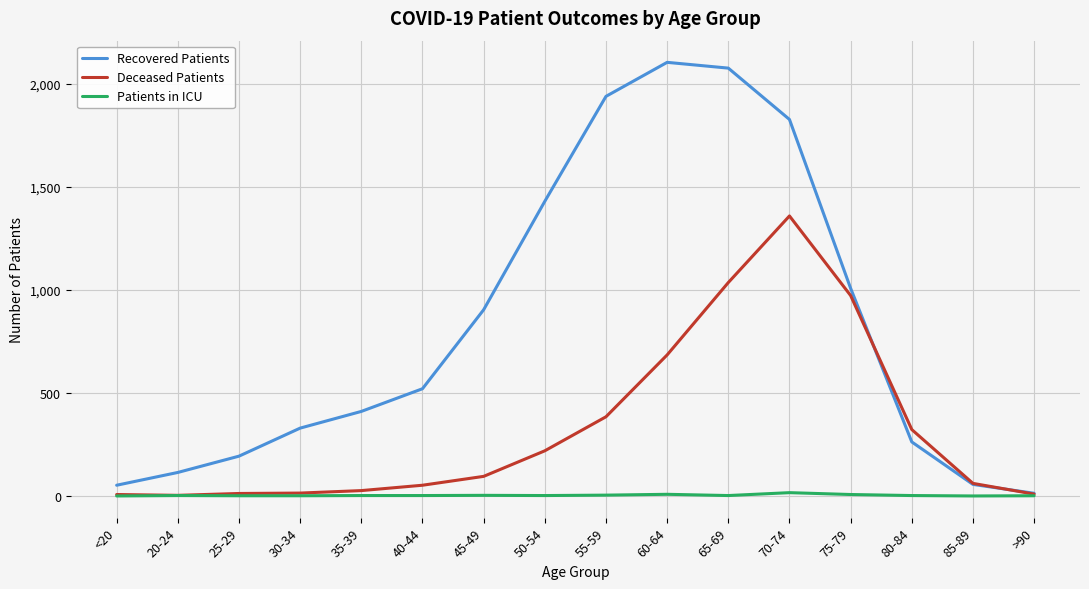

What is the difference between the maximum and minimum values in the Patients in ICU series?

16